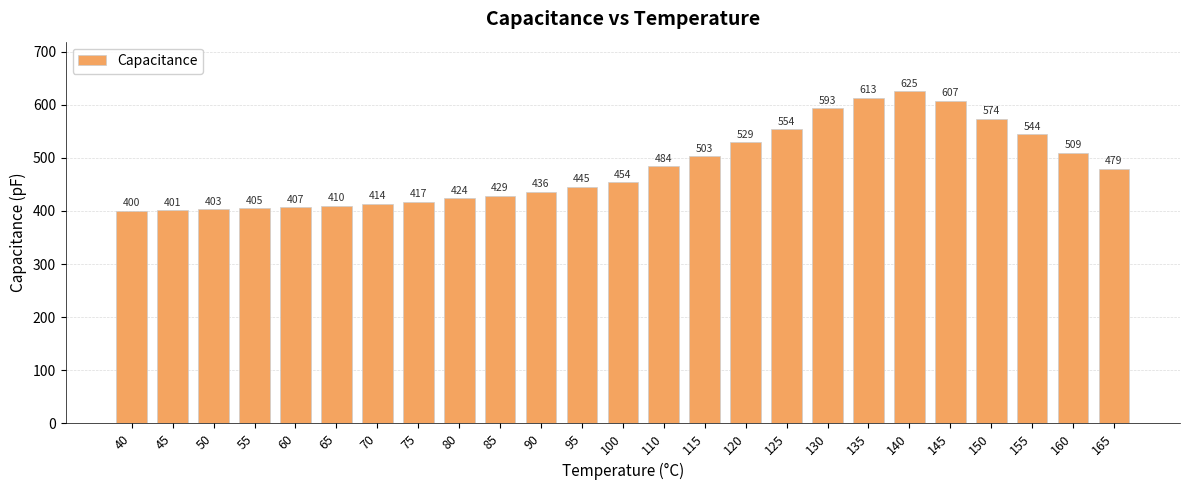

What is the average value?

482